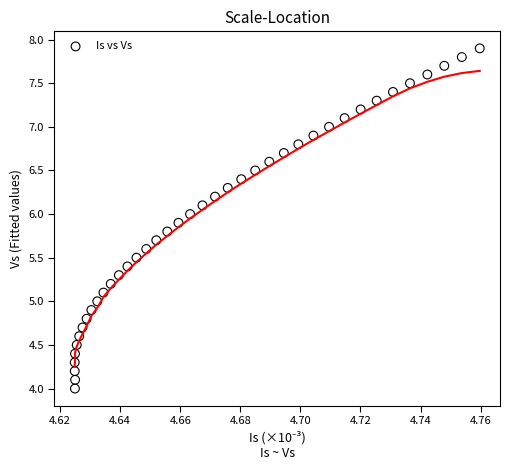

What is the range of Y values (max minus min)?

3.9